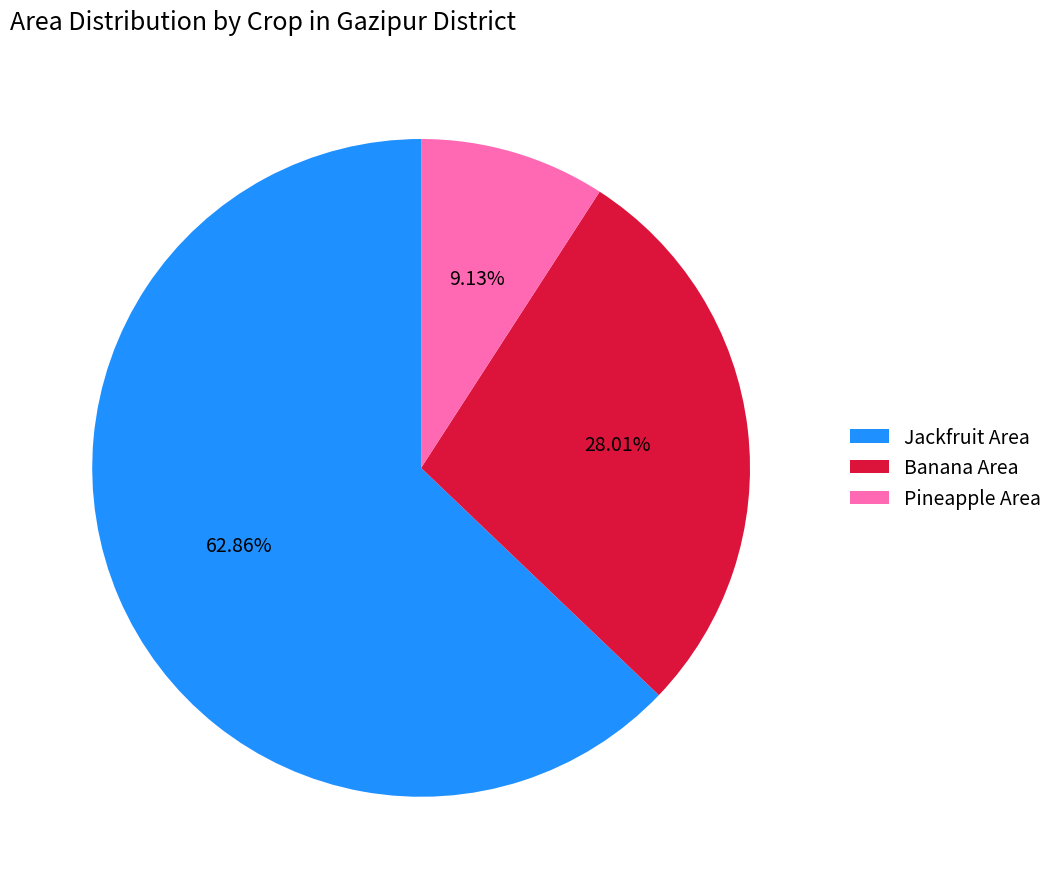

What is the ratio of the value at Banana Area to the value at Pineapple Area?

3.1